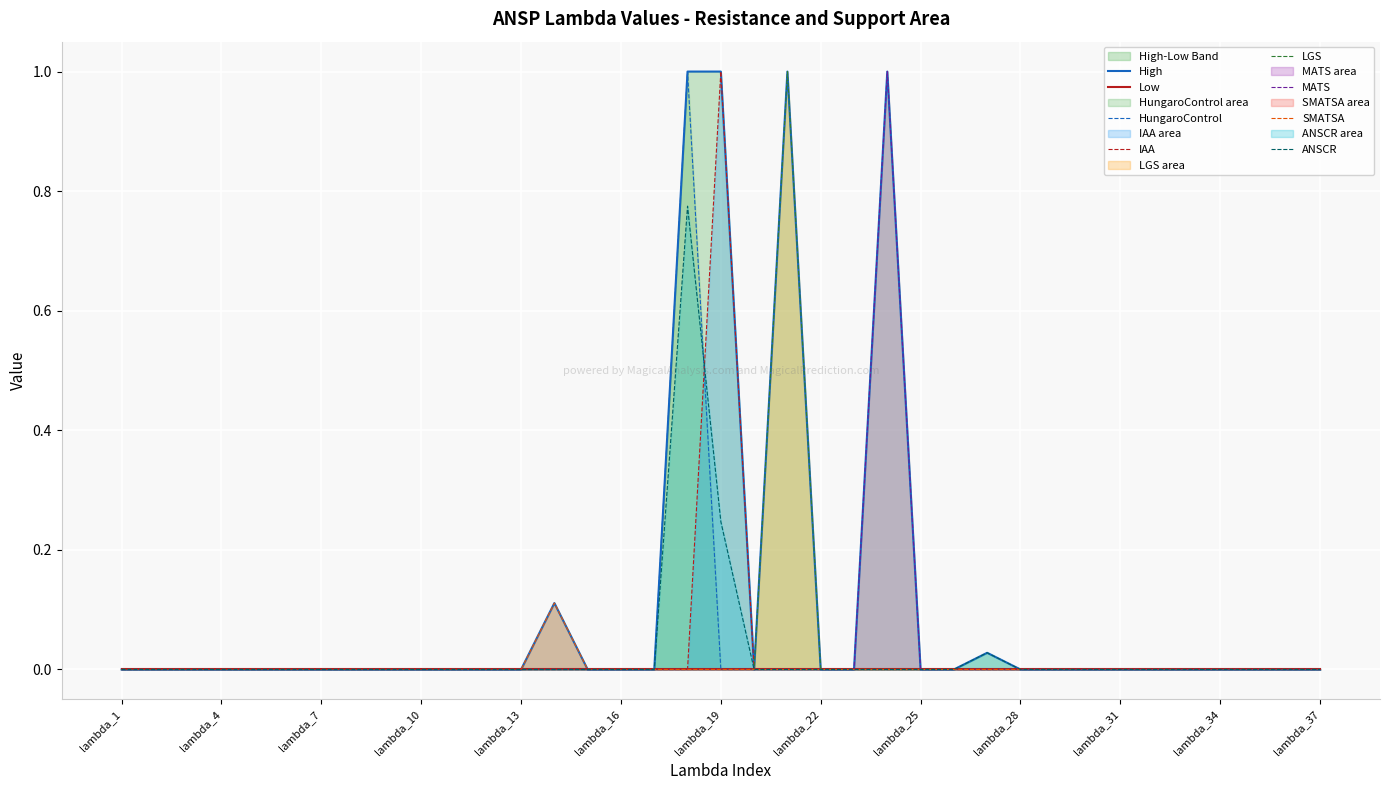

Which category has the lowest value across all series?

lambda_1